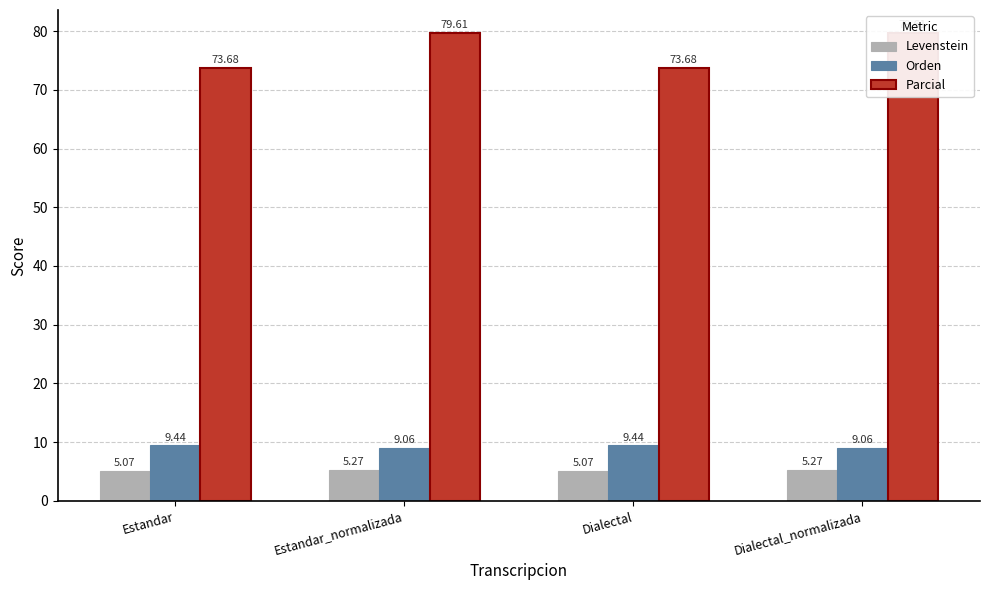

Which category has the lowest value in the Levenstein series?

Estandar